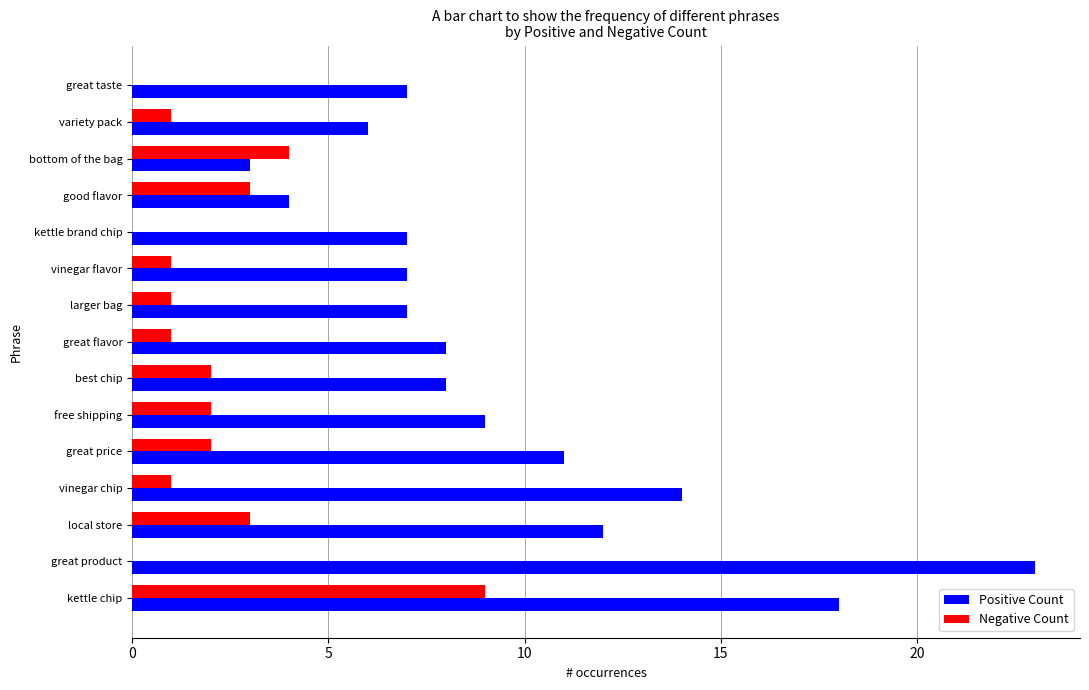

Is it true that Positive Count equals 1 at good flavor?

False